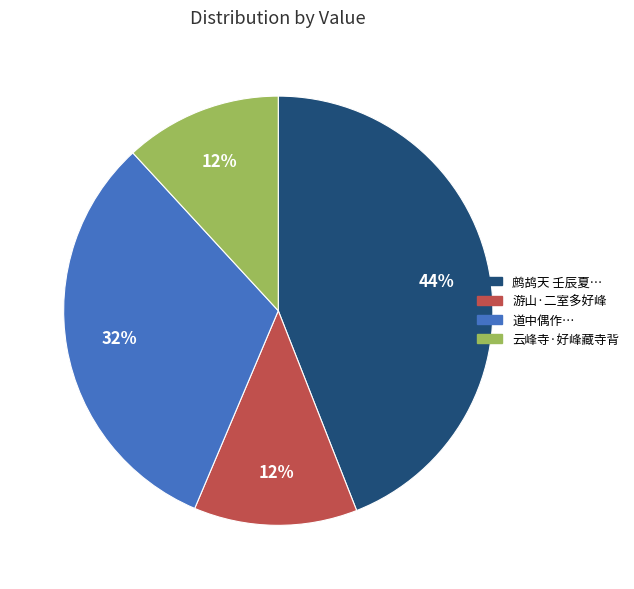

How many slices are in this pie chart?

4